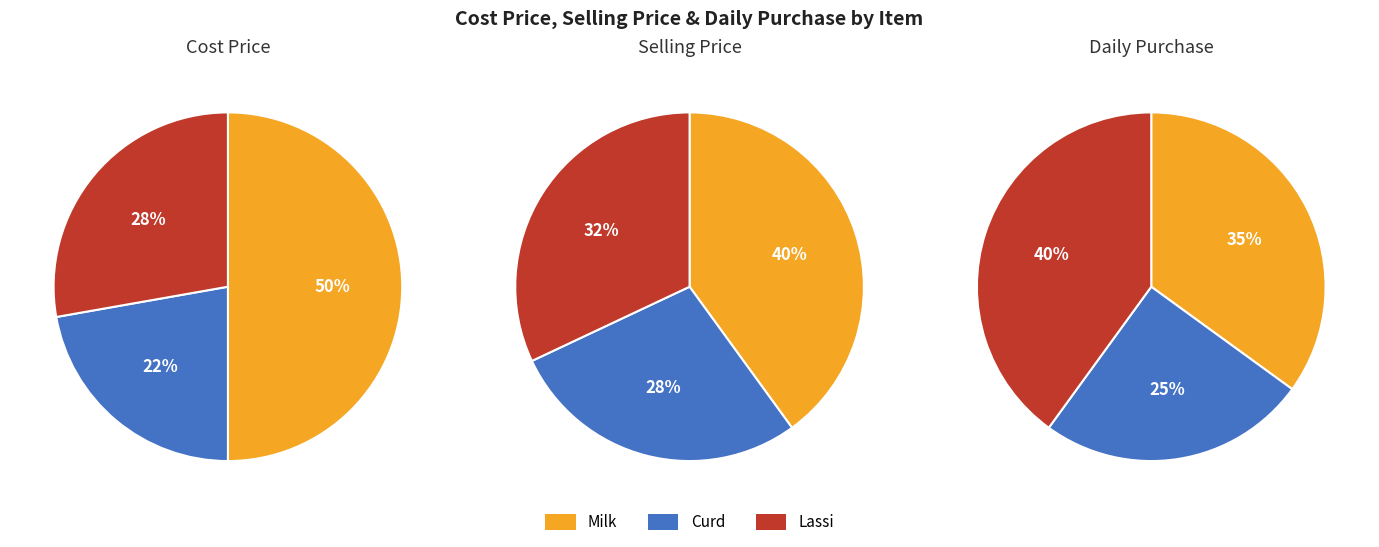

True or false: Lassi accounts for 41% of the total.

False